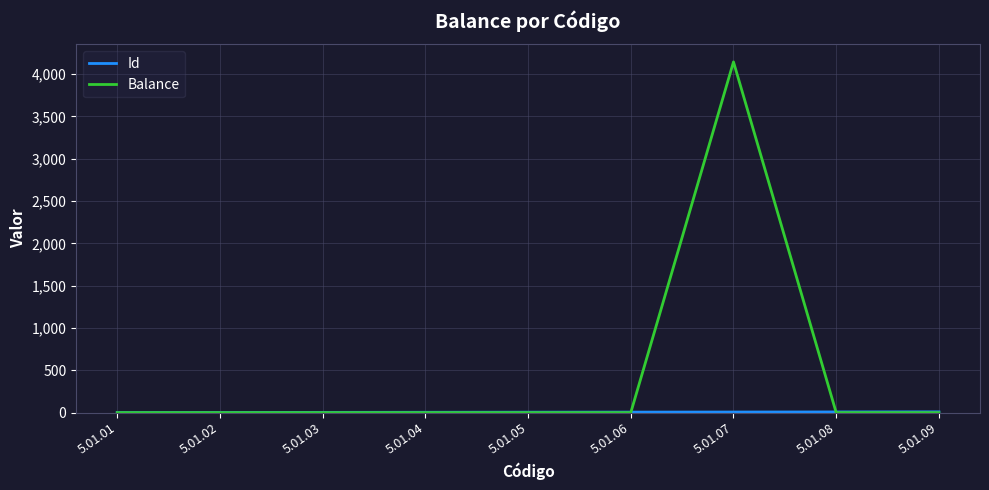

Which series has the largest total across all categories?

Balance